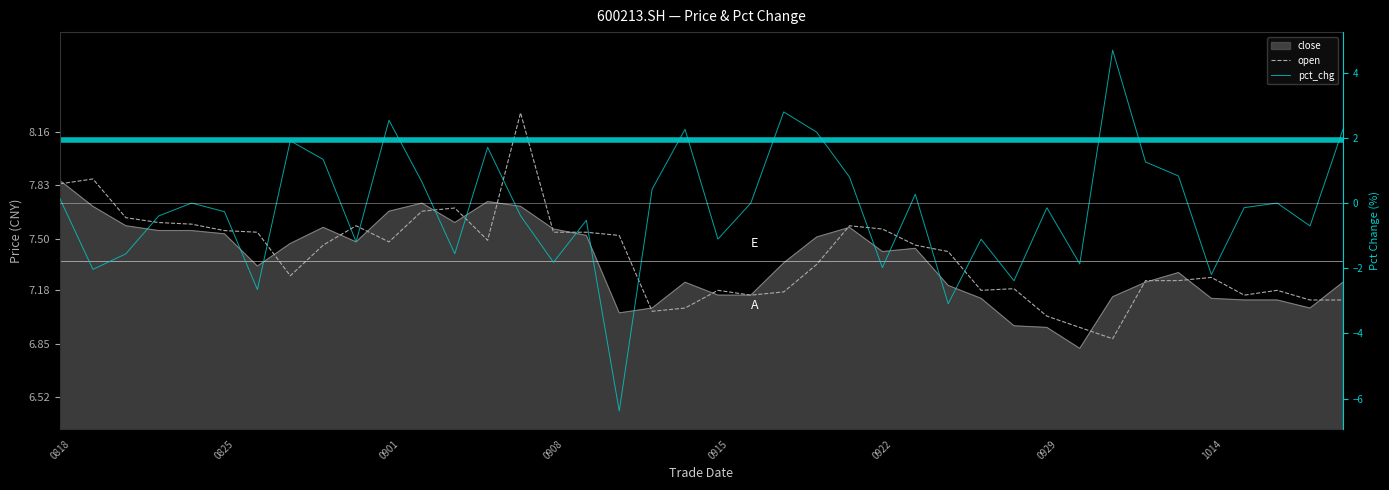

The value of open at 0901 is 7.5. True or false?

True